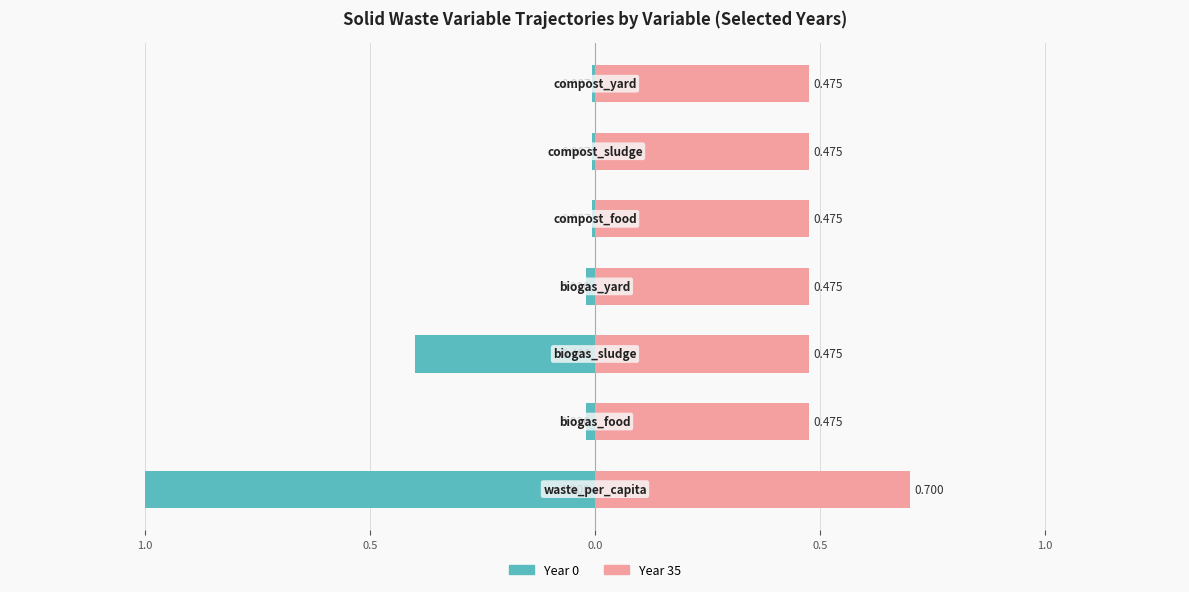

At how many categories does at least one series exceed 0?

7